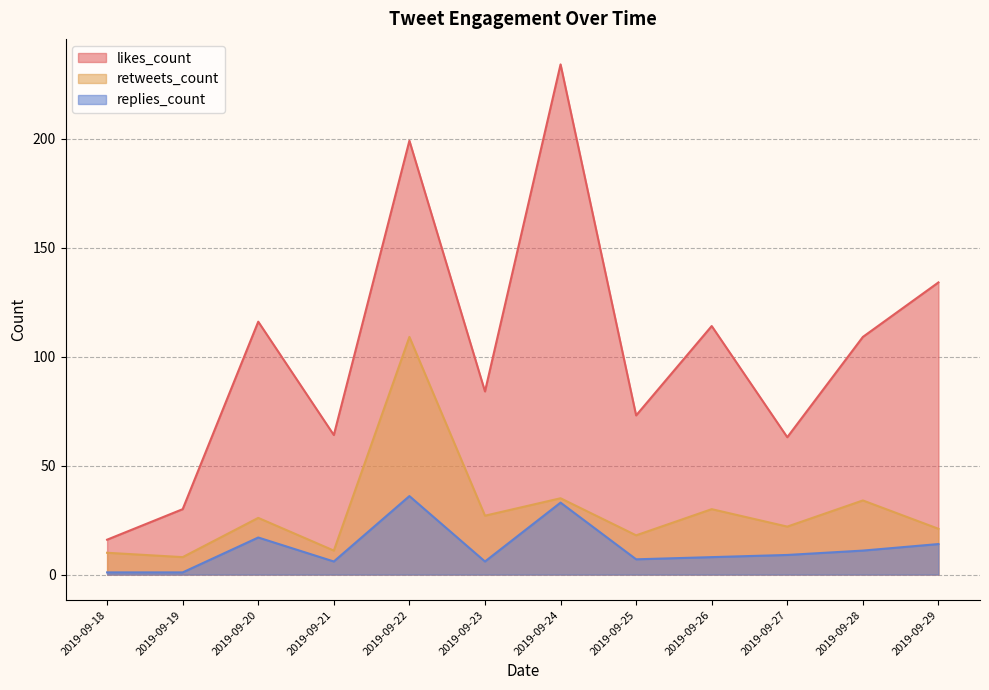

At which label does retweets_count reach its minimum?

2019-09-19